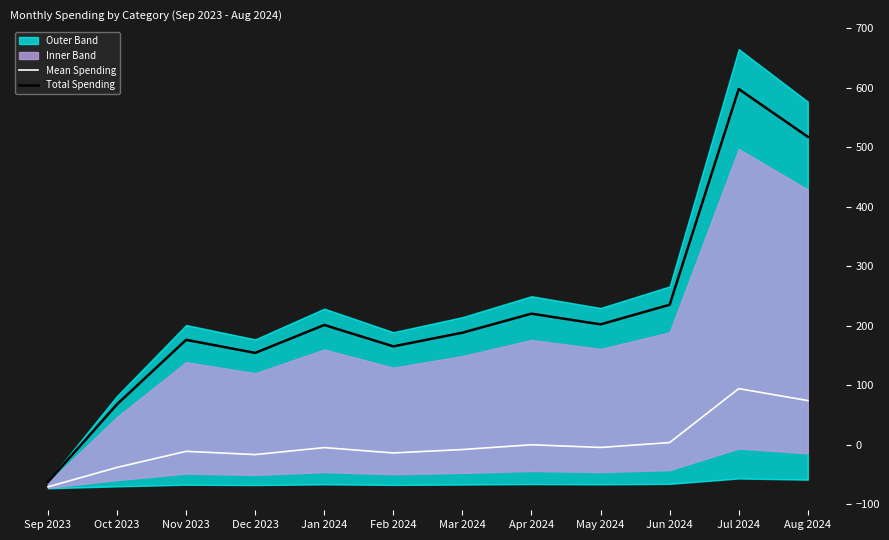

True or false: Mean Spending and Total Spending cross at least once.

False